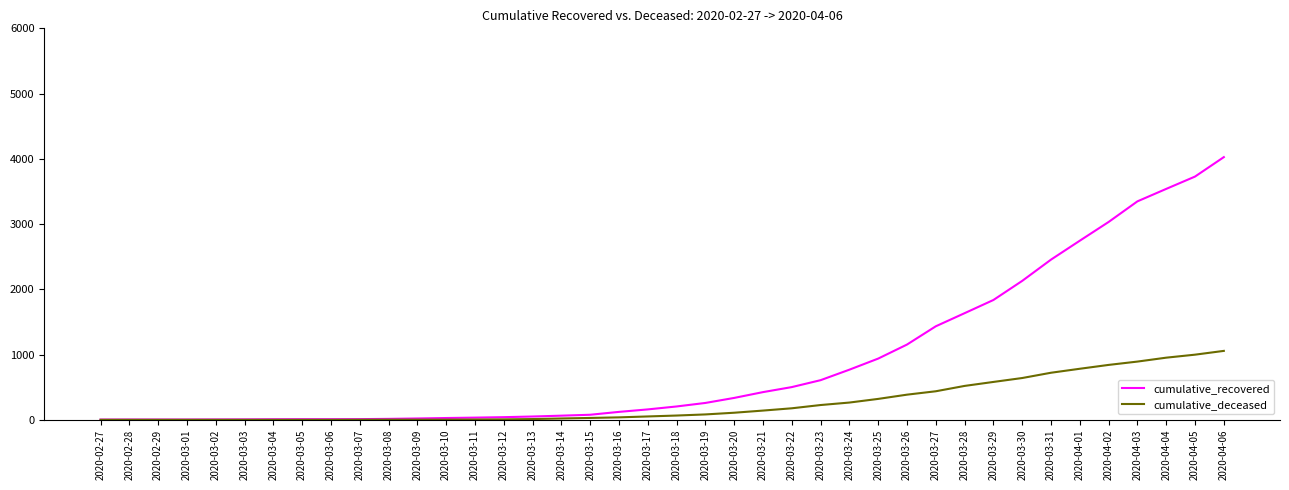

What is the difference between the second highest and second lowest values in the cumulative_recovered series?

3724